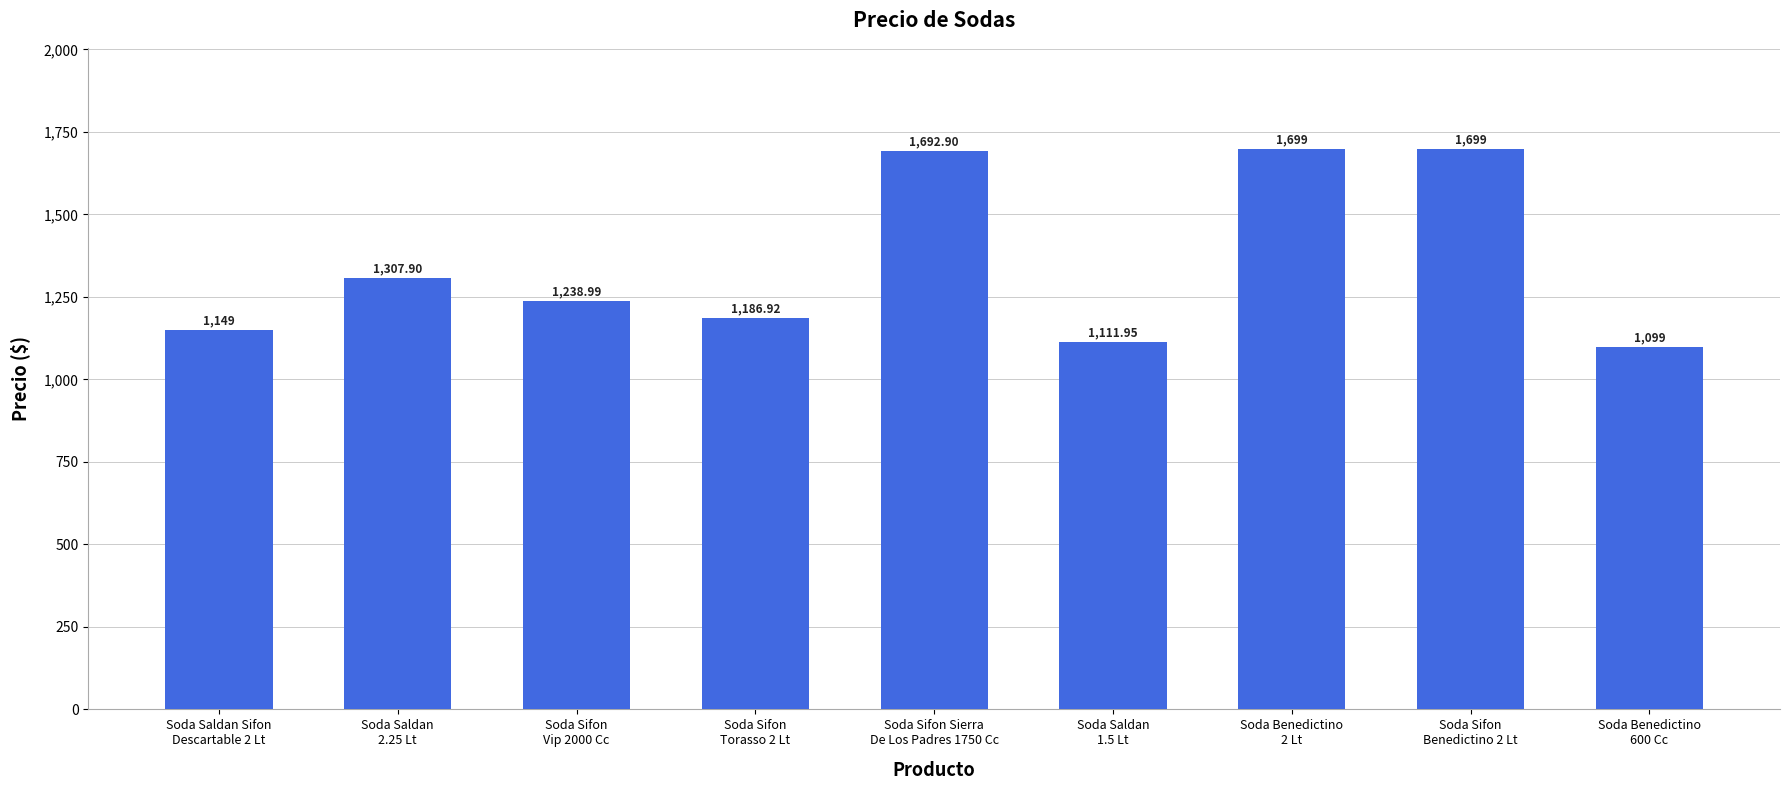

Reading left to right, what are all the values shown in this chart?

1149.0	1307.9	1239.0	1186.9	1692.9	1112.0	1699.0	1699.0	1099.0